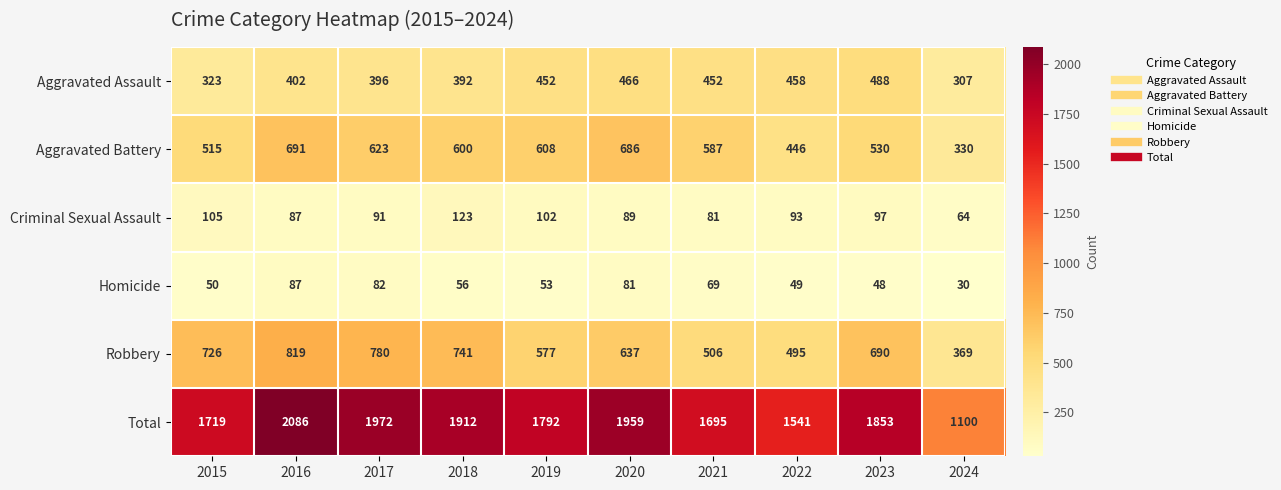

Between 2017 and 2022, which series saw the biggest shift?

Total